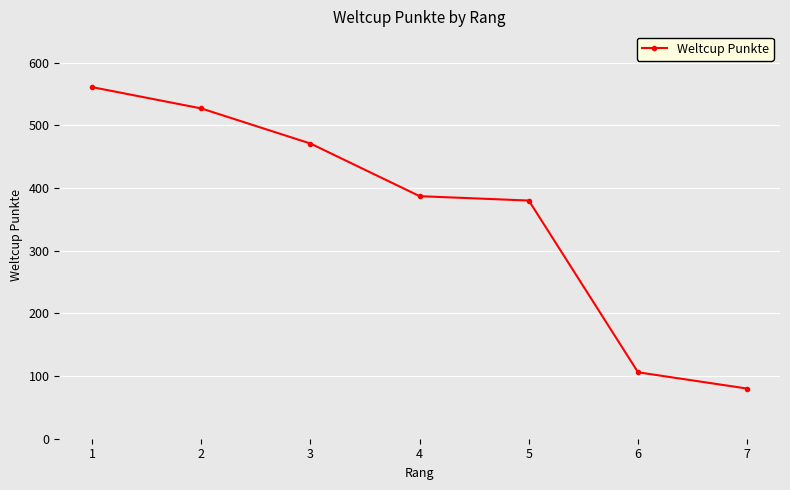

Which has a higher value, 5 or 6?

5